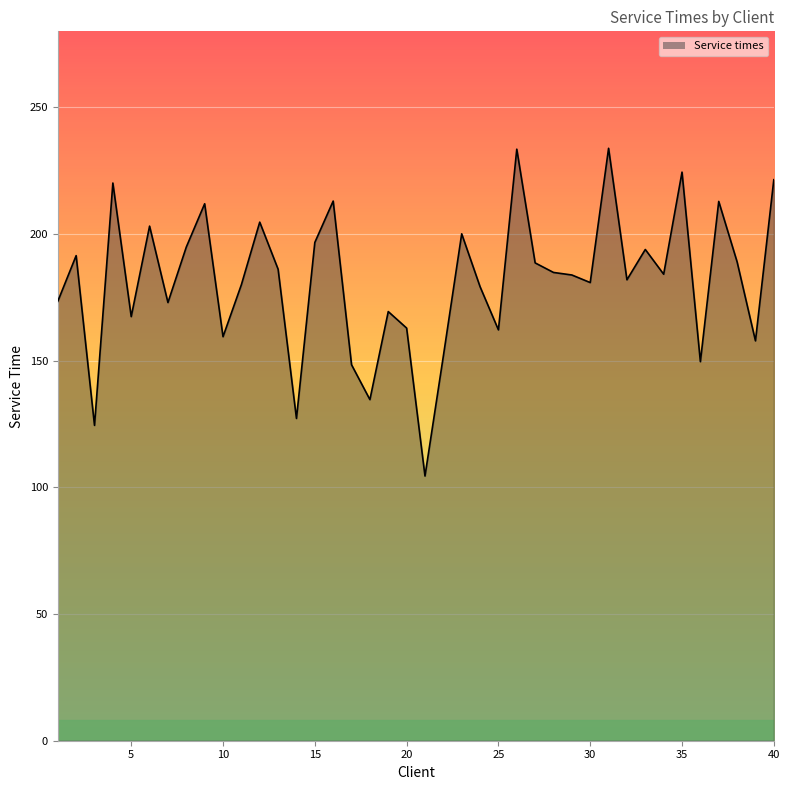

What is the minimum value shown in the chart?

104.5